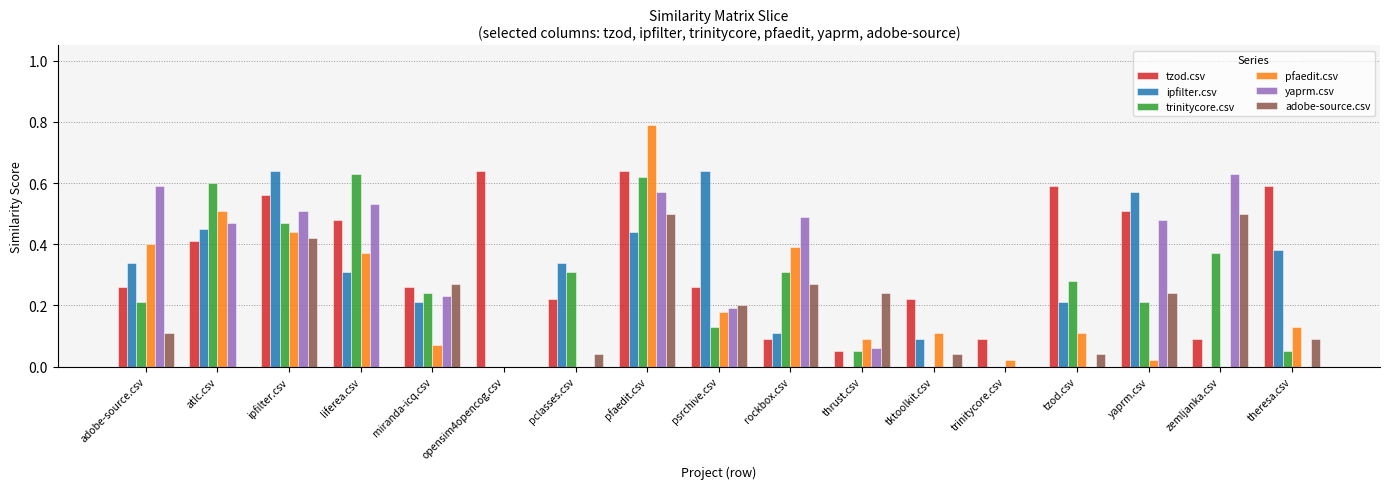

Is the value of yaprm.csv at ipfilter.csv greater than the value of tzod.csv at trinitycore.csv?

Yes